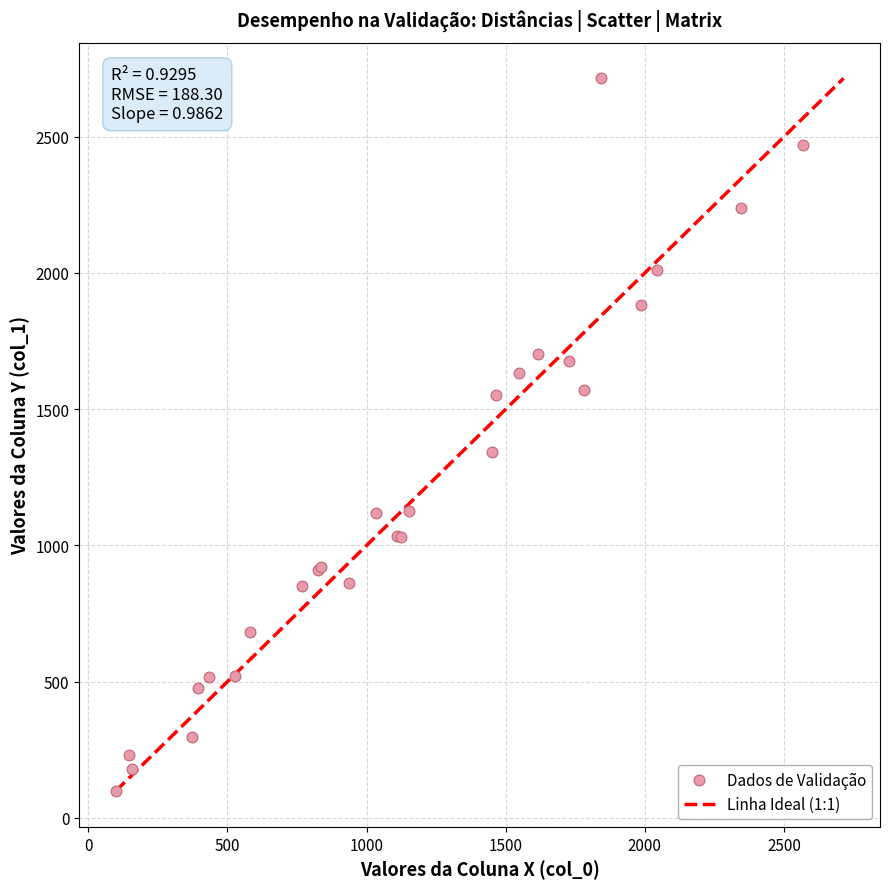

What Y value in the scatter plot is closest to 1406?

1342.4